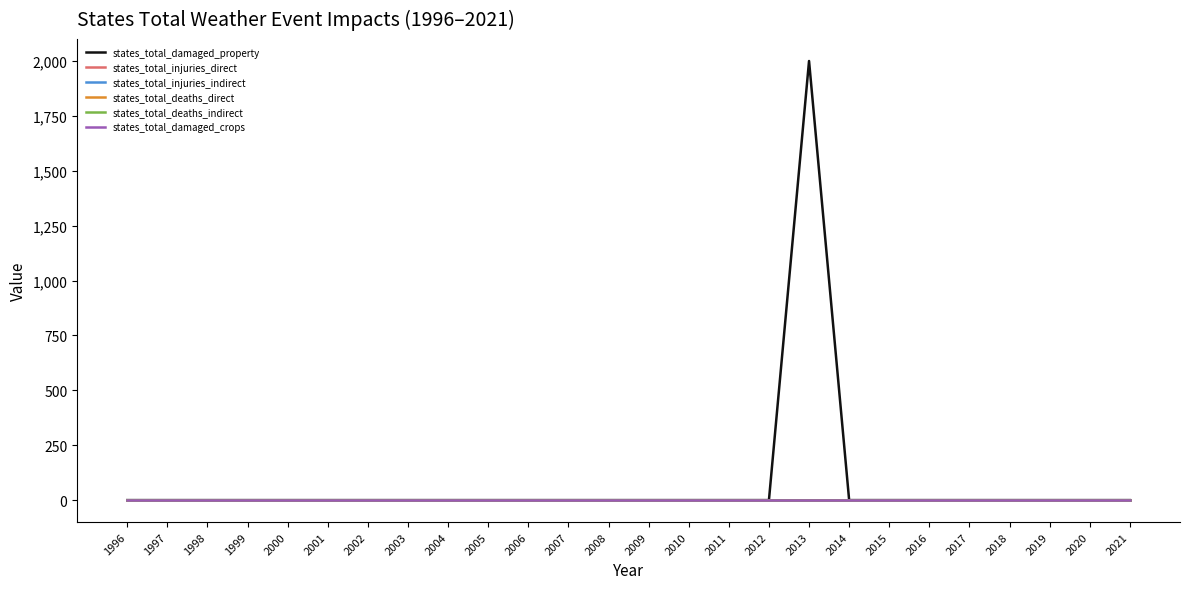

Is it true that states_total_damaged_crops equals 0 at 2000?

True